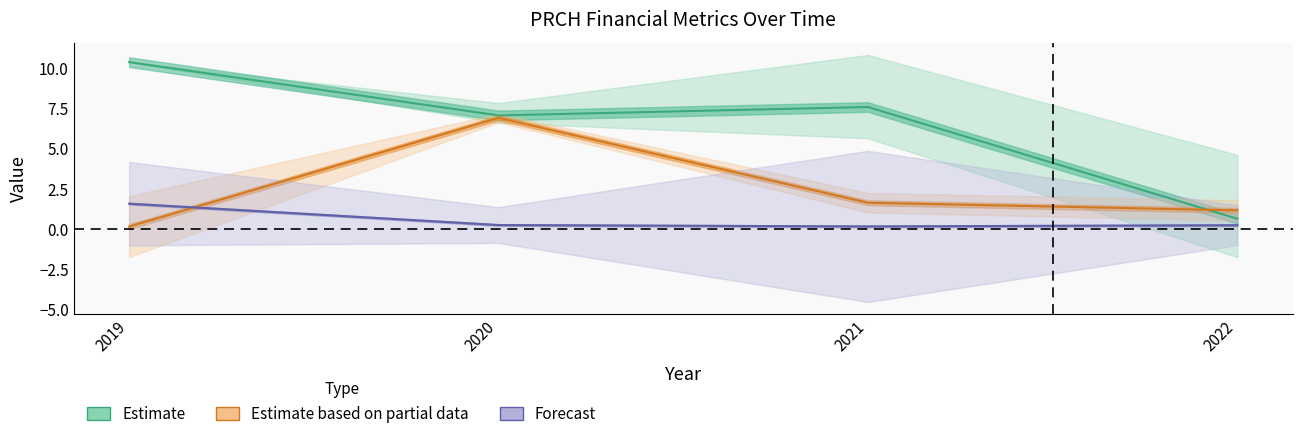

Between which two adjacent categories do currentRatio and assetTurnover first intersect?

2019 and 2020